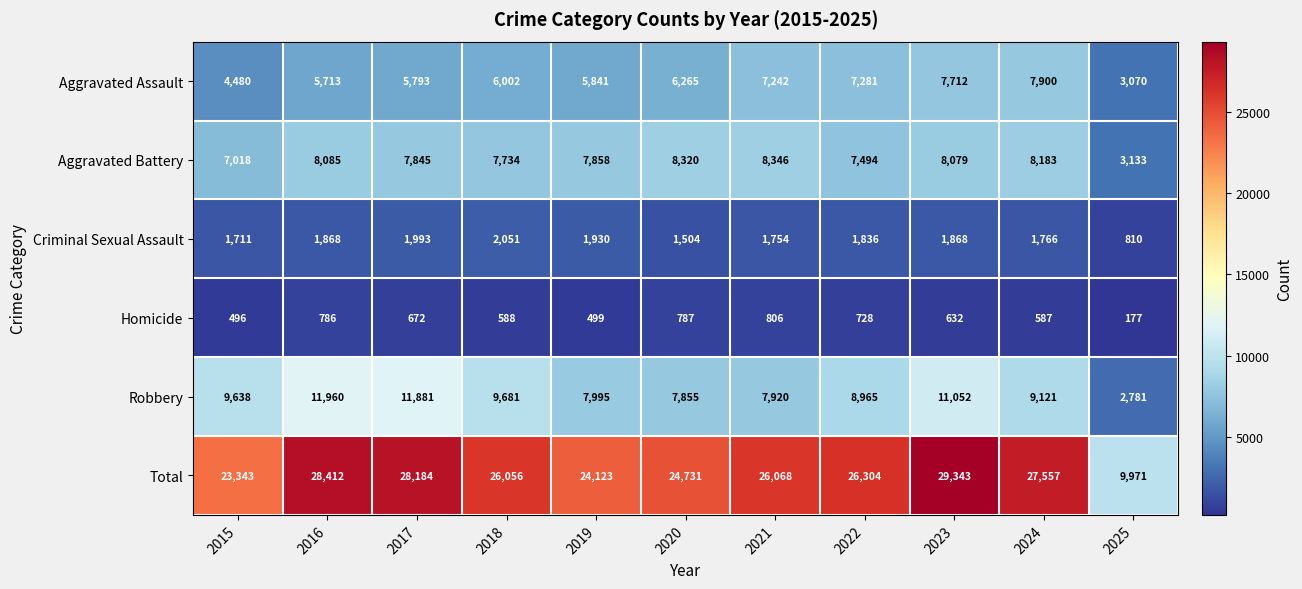

At how many categories does at least one series exceed 19376?

10